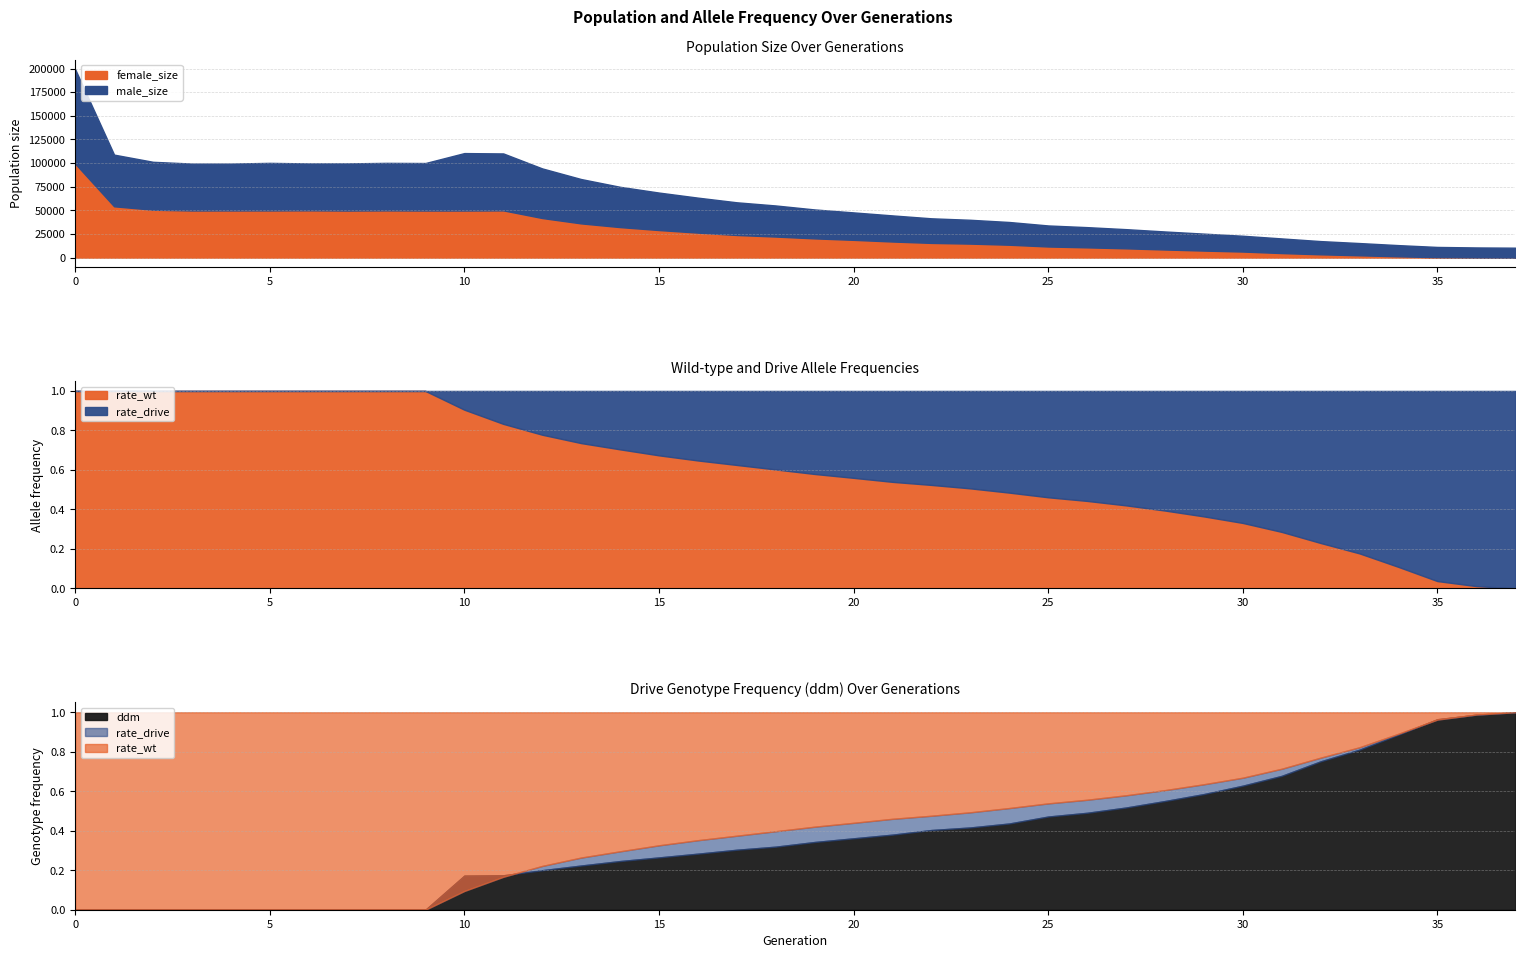

What is the average value of the male_size series?

34949.3